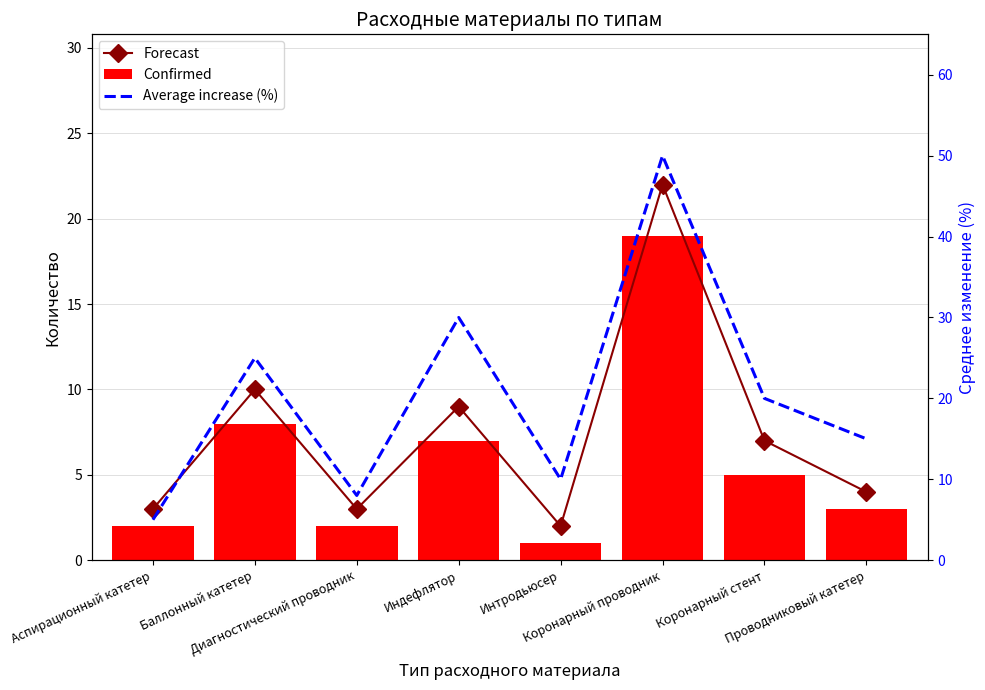

The Average increase (%) series shows 25 at Баллонный катетер. True or false?

True